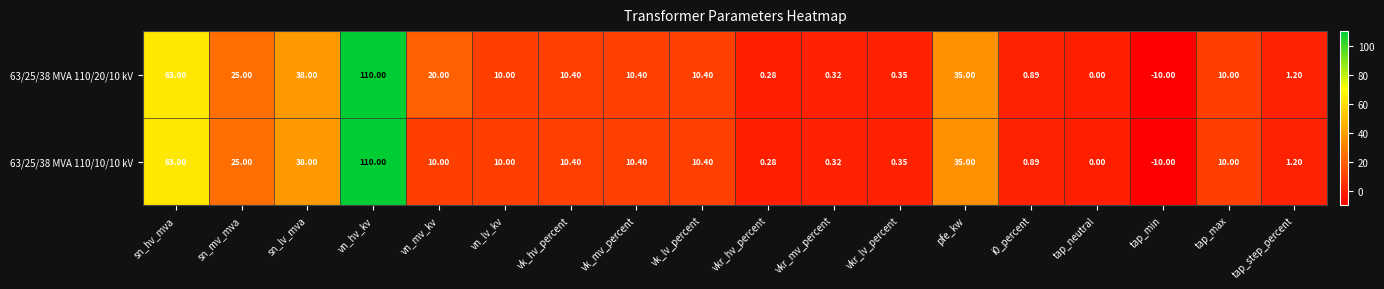

Count the number of categories in the chart.

18